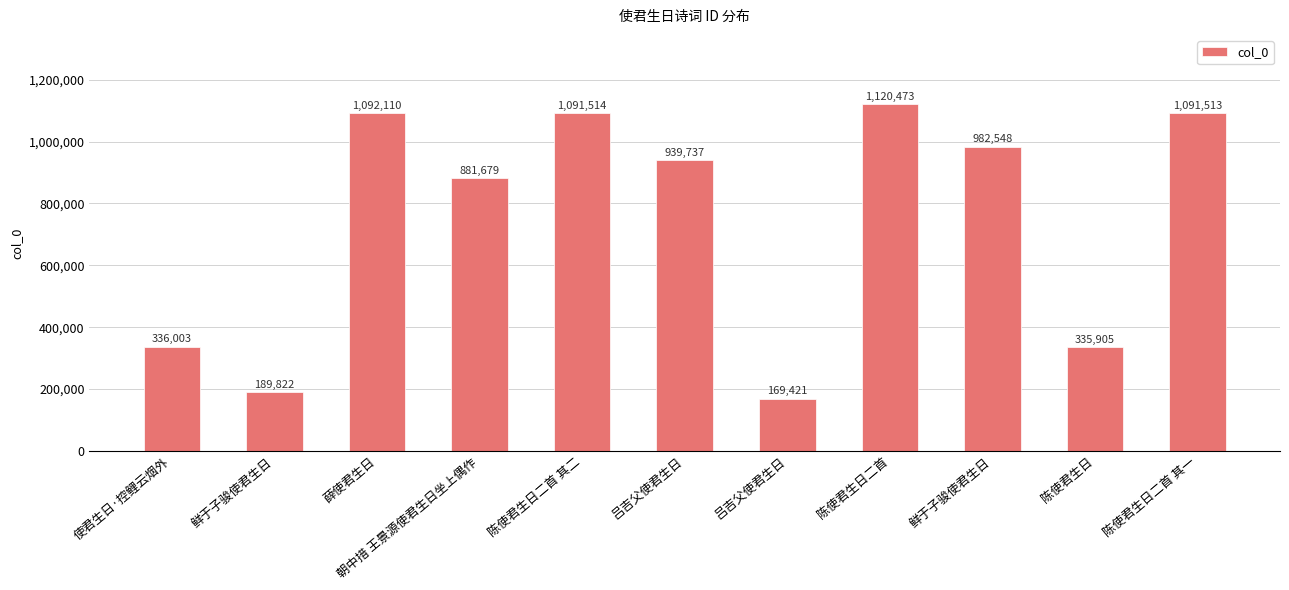

List the labels in order of value, largest first.

陈使君生日二首, 薛使君生日, 陈使君生日二首 其二, 陈使君生日二首 其一, 鲜于子骏使君生日, 吕吉父使君生日, 朝中措 王景源使君生日坐上偶作, 使君生日·控鲤云烟外, 陈使君生日, 鲜于子骏使君生日, 吕吉父使君生日